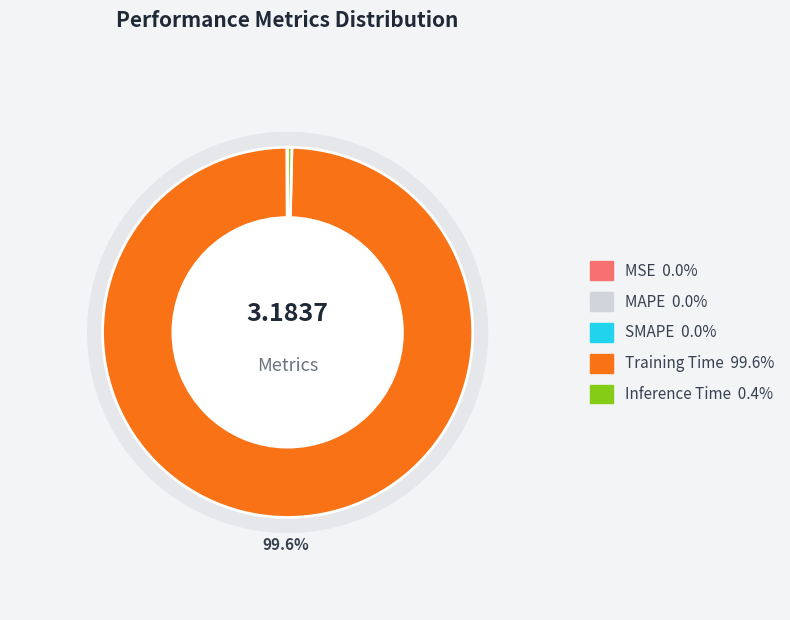

To the nearest percent, what percentage of the pie is Training Time?

100%